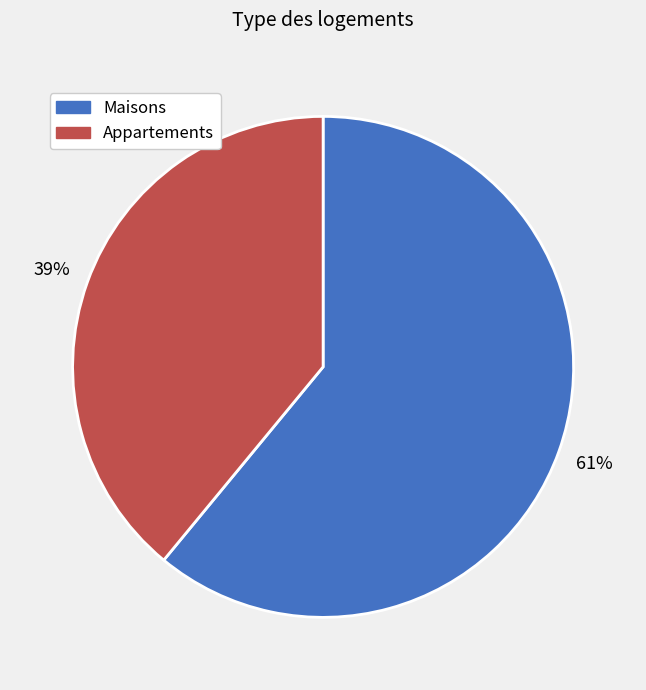

To the nearest percent, what portion does Maisons represent?

61%